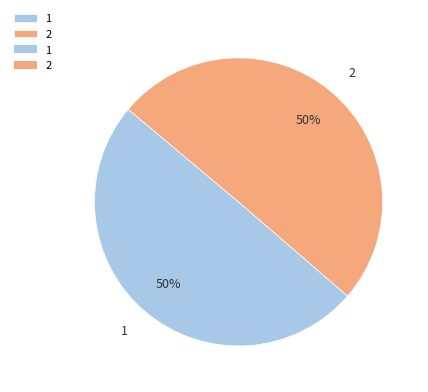

Is the sum of 2 and 1 greater than half?

Yes